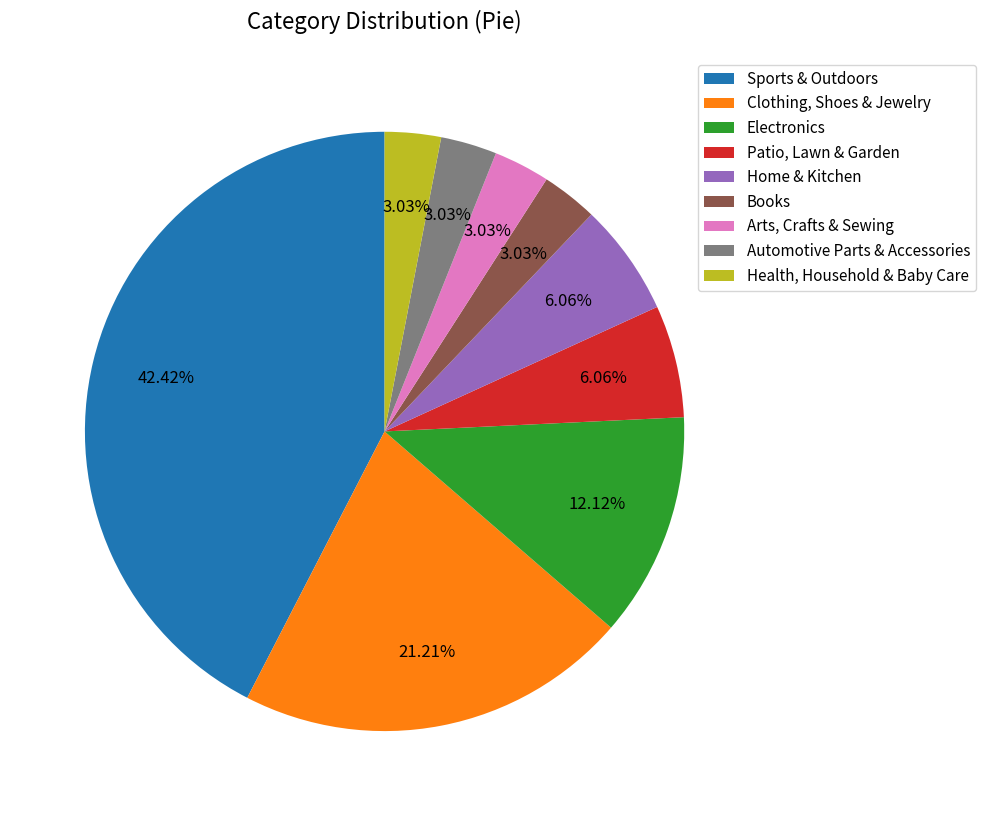

Which slice is the largest?

Sports & Outdoors